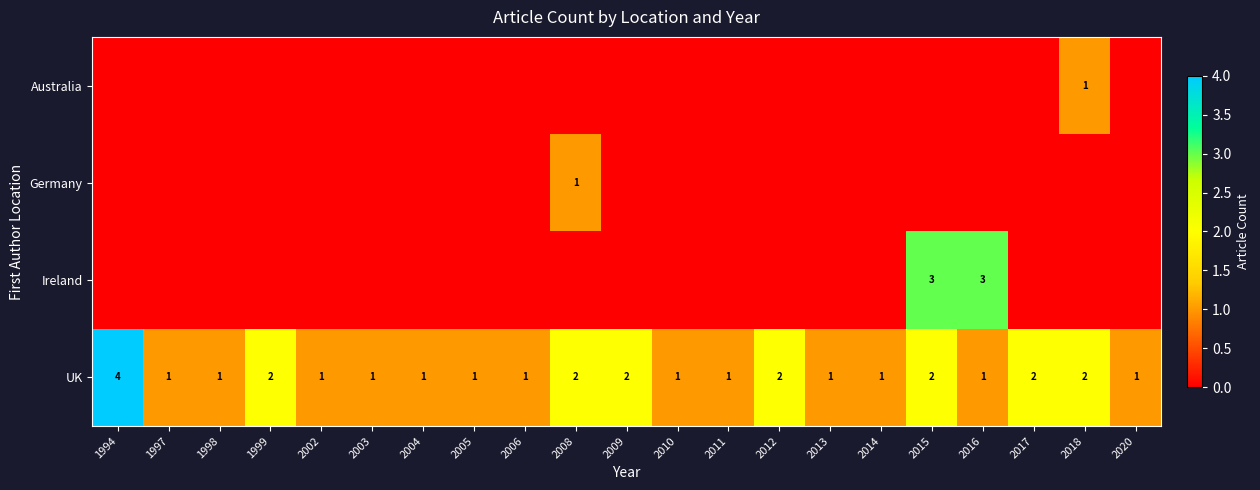

The value of Ireland at 2016 is 3. True or false?

True